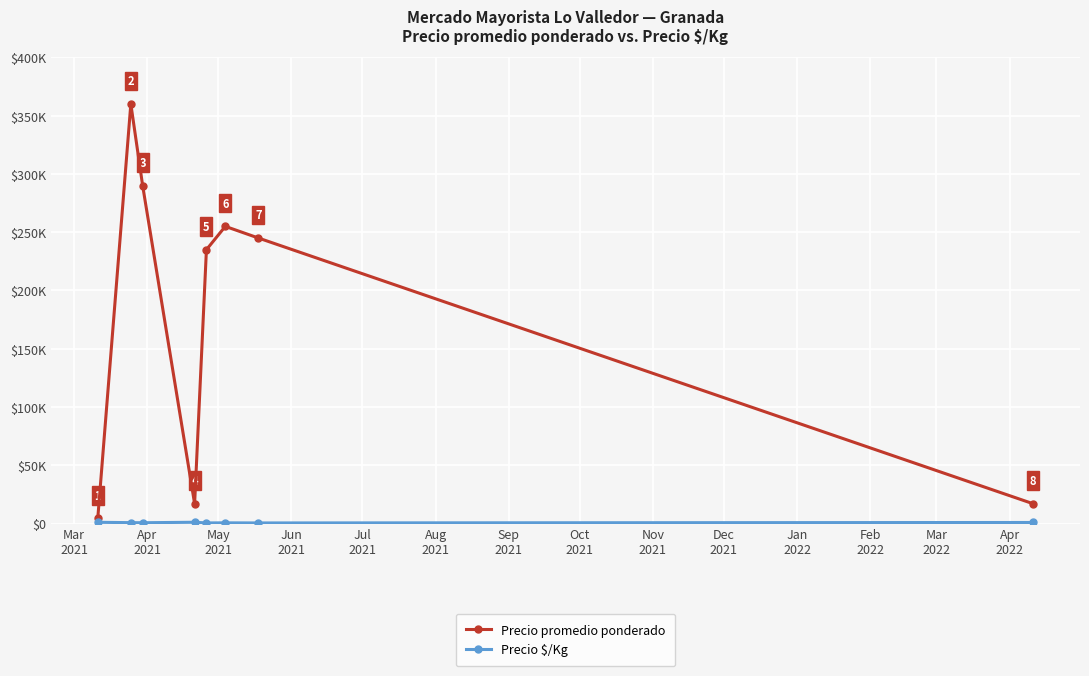

Is this an area chart (filled region under the line)?

No